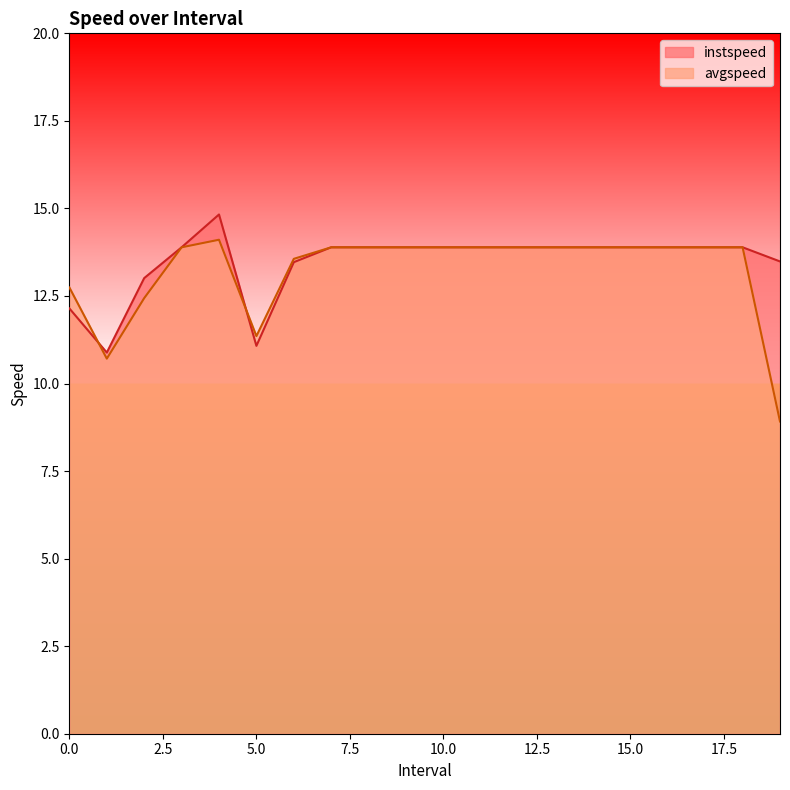

What are all the series names shown in the legend?

instspeed, avgspeed